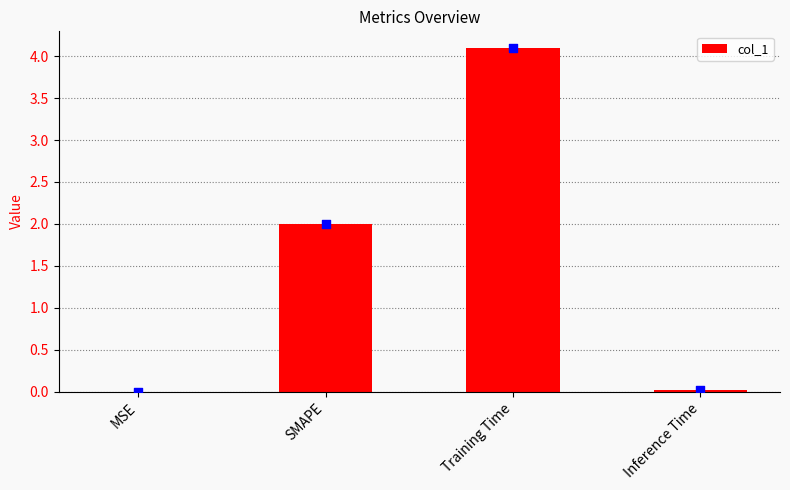

Between Training Time and Inference Time, which is larger?

Training Time